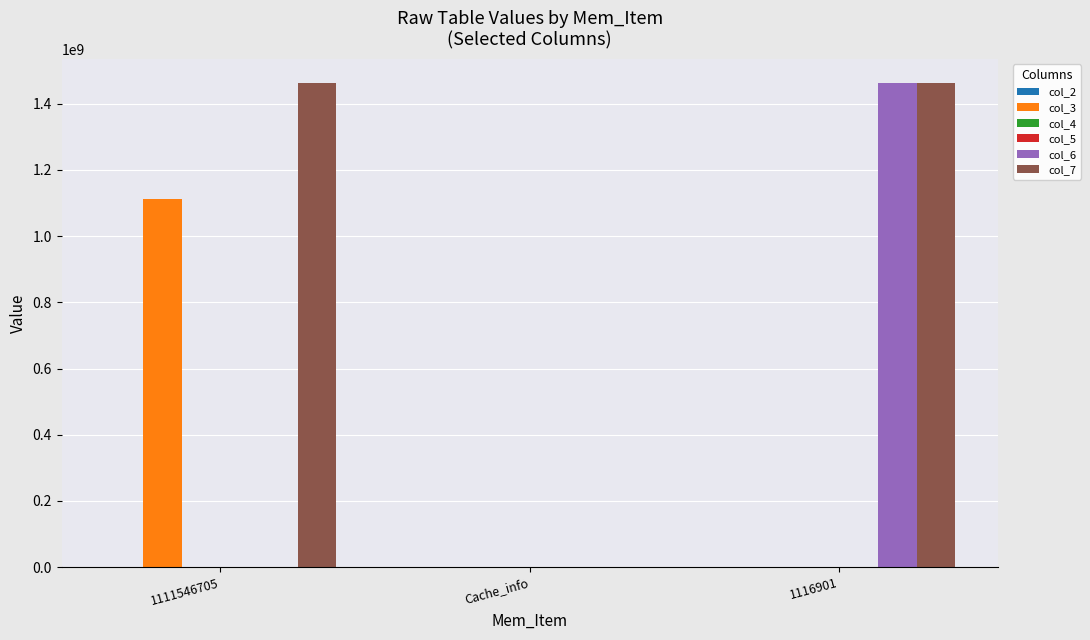

Which series has the largest total across all categories?

col_7